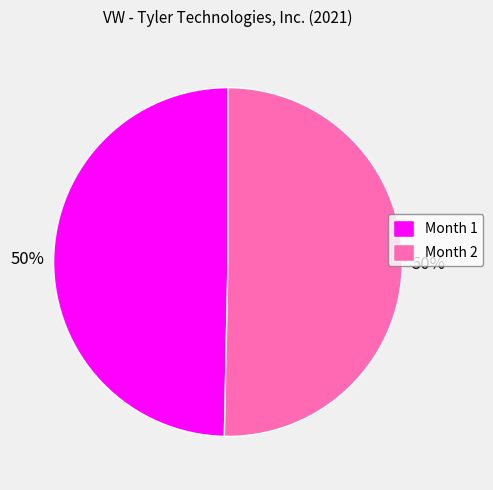

Count the number of slices in the pie.

2